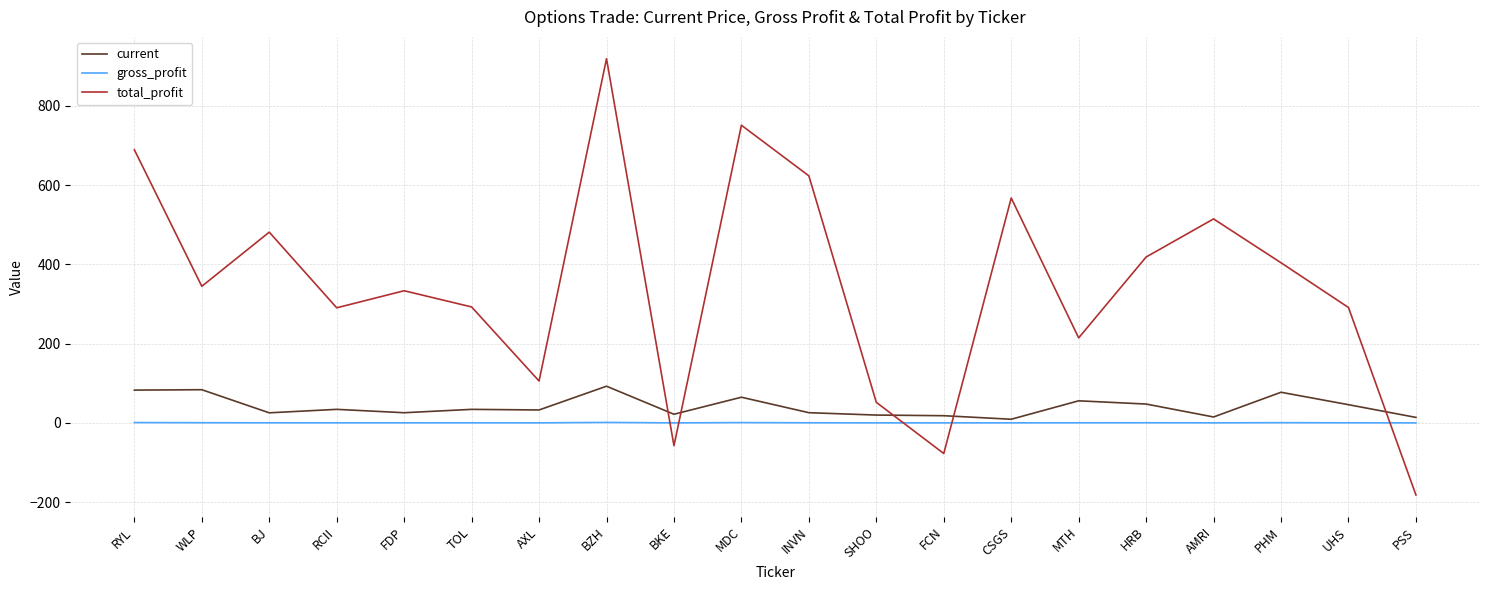

True or false: total_profit and current intersect in this chart.

True